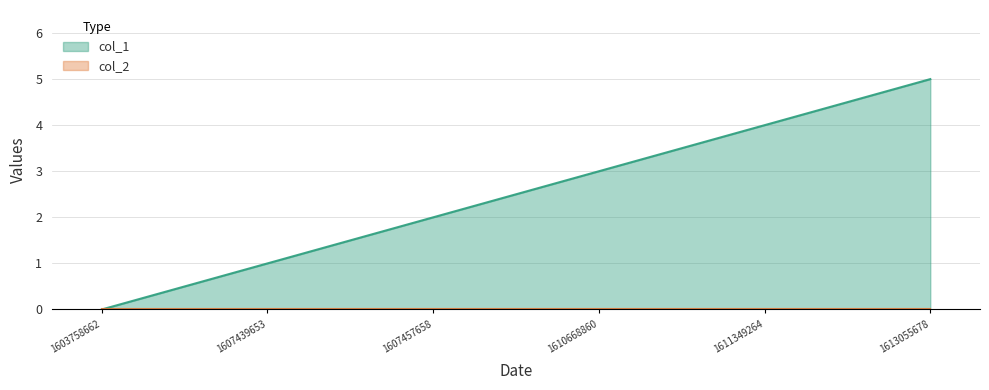

Read the value at 1607439653.

1